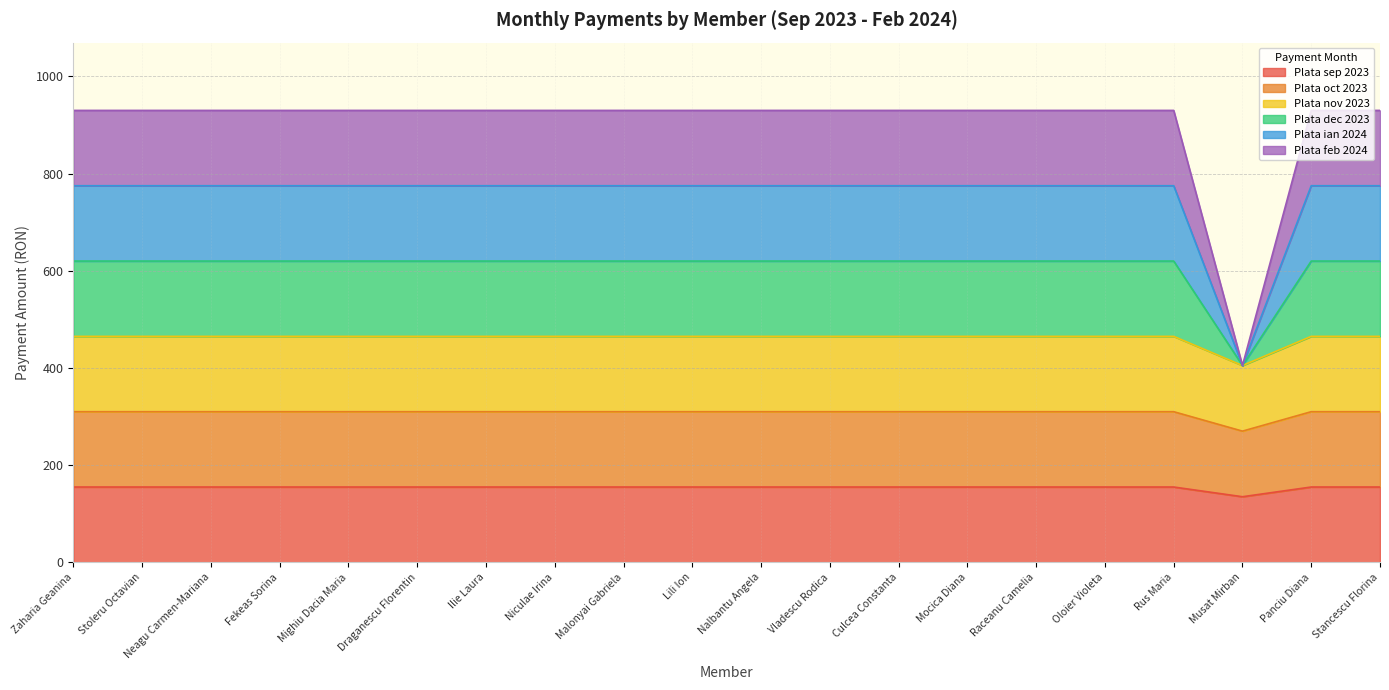

Count the number of data series in this chart.

6